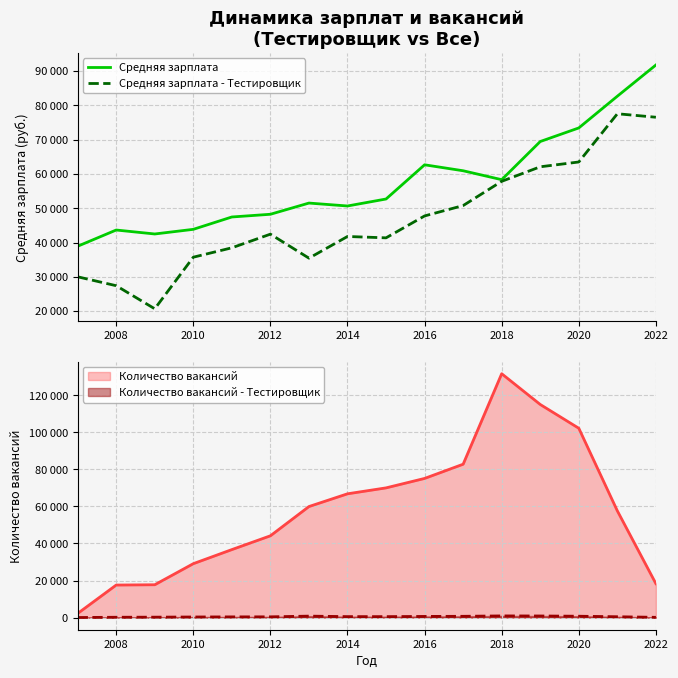

True or false: Средняя зарплата and Средняя зарплата - Тестировщик intersect in this chart.

False